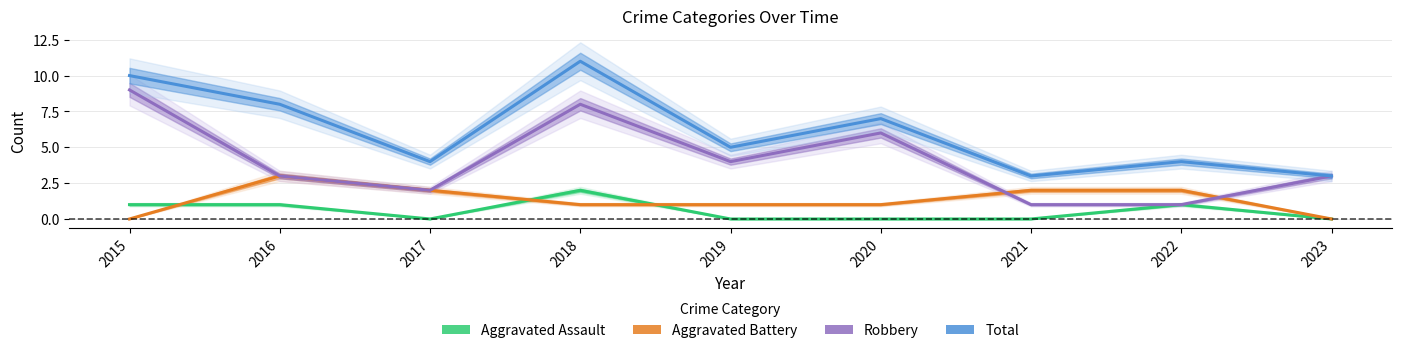

How many intersections are there between Aggravated Battery and Aggravated Assault?

3